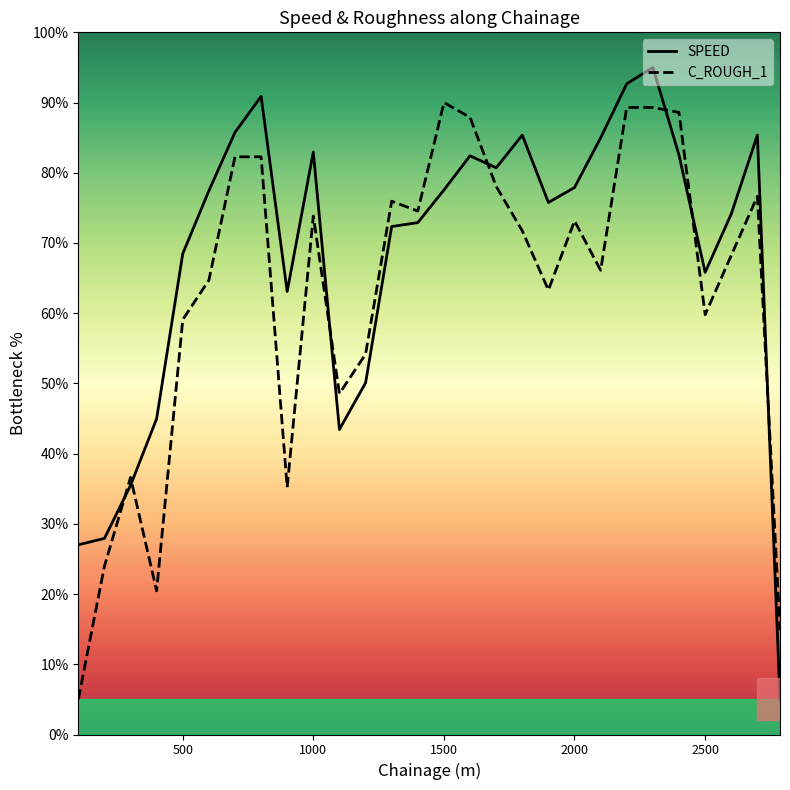

Which series has the largest range (max minus min)?

SPEED